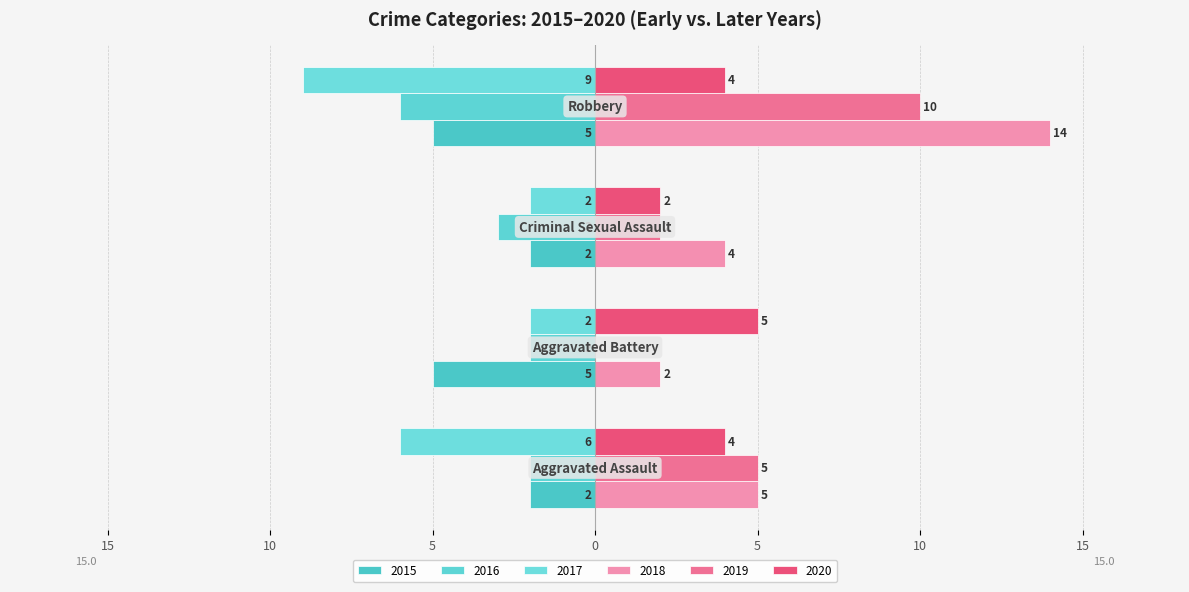

Reading left to right, extract all data points from this chart.

2015: -2	-5	-2	-5
2016: -2	-2	-3	-6
2017: -6	-2	-2	-9
2018: 5	2	4	14
2019: 5	0	2	10
2020: 4	5	2	4